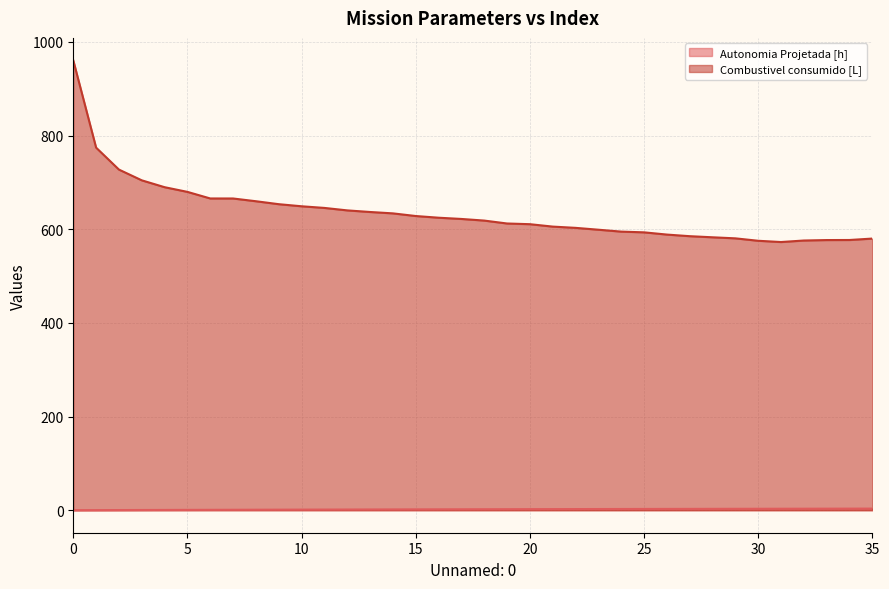

List the series in order of their peak value, highest first.

Combustivel consumido [L], Autonomia Projetada [h]